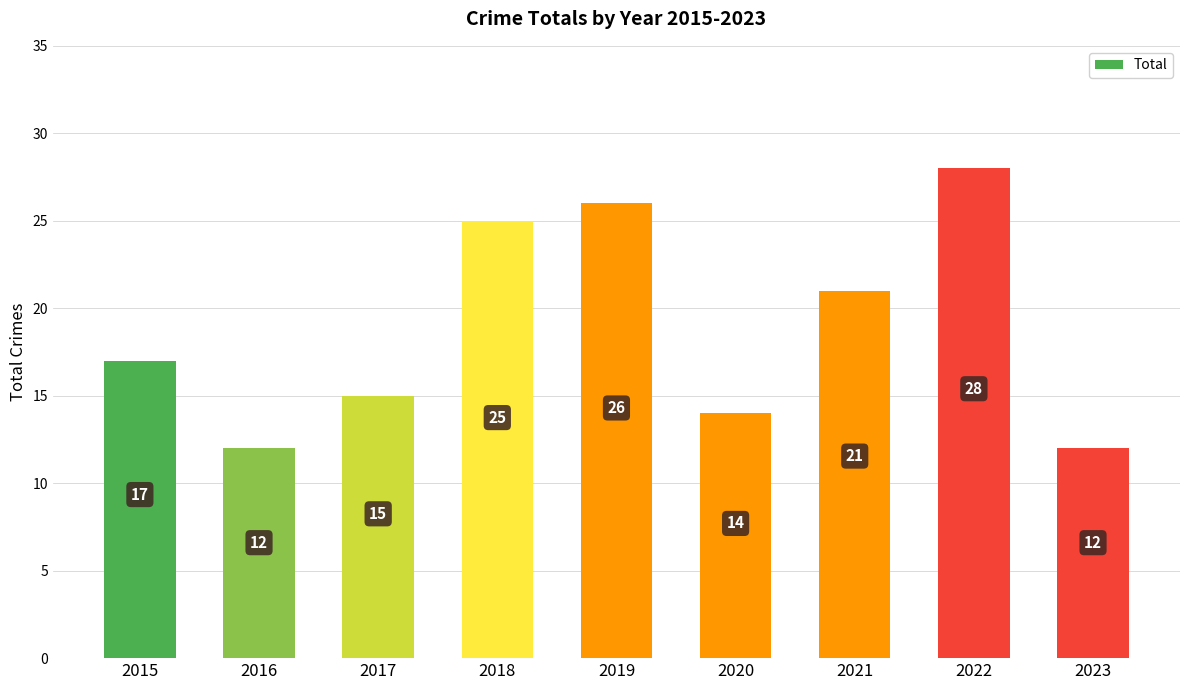

Read the value at 2017, to the nearest 10.

20